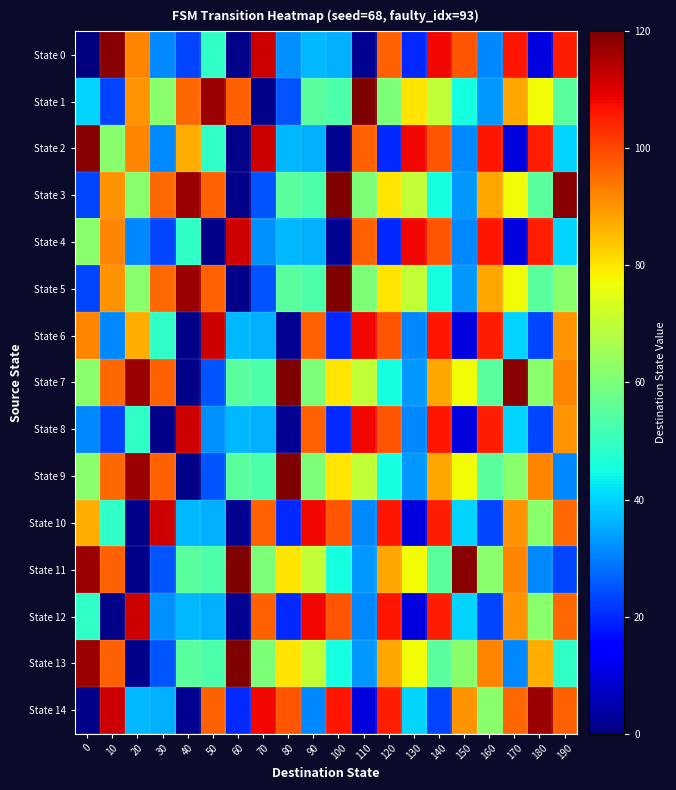

Reading right to left, transcribe all the data shown in this chart.

State 0: 190=105	180=10	170=106	160=31	150=98	140=108	130=20	120=97	110=2	100=36	90=37	80=32	70=112	60=1	50=49	40=23	30=31	20=92	10=119	0=0
State 1: 190=55	180=77	170=88	160=33	150=45	140=70	130=80	120=60	110=120	100=53	90=55	80=25	70=1	60=97	50=117	40=96	30=62	20=90	10=23	0=40
State 2: 190=40	180=105	170=10	160=106	150=31	140=98	130=108	120=20	110=97	100=2	90=36	80=37	70=112	60=1	50=49	40=87	30=31	20=92	10=62	0=119
State 3: 190=119	180=55	170=77	160=88	150=33	140=45	130=70	120=80	110=60	100=120	90=53	80=55	70=25	60=1	50=97	40=117	30=96	20=62	10=90	0=23
State 4: 190=40	180=105	170=10	160=106	150=31	140=98	130=108	120=20	110=97	100=2	90=36	80=37	70=32	60=112	50=1	40=49	30=23	20=31	10=92	0=62
State 5: 190=62	180=55	170=77	160=88	150=33	140=45	130=70	120=80	110=60	100=120	90=53	80=55	70=25	60=1	50=97	40=117	30=96	20=62	10=90	0=23
State 6: 190=90	180=23	170=40	160=105	150=10	140=106	130=31	120=98	110=108	100=20	90=97	80=2	70=36	60=37	50=112	40=1	30=49	20=87	10=31	0=92
State 7: 190=92	180=62	170=119	160=55	150=77	140=88	130=33	120=45	110=70	100=80	90=60	80=120	70=53	60=55	50=25	40=1	30=97	20=117	10=96	0=62
State 8: 190=90	180=23	170=40	160=105	150=10	140=106	130=31	120=98	110=108	100=20	90=97	80=2	70=36	60=37	50=32	40=112	30=1	20=49	10=23	0=31
State 9: 190=31	180=92	170=62	160=55	150=77	140=88	130=33	120=45	110=70	100=80	90=60	80=120	70=53	60=55	50=25	40=1	30=97	20=117	10=96	0=62
State 10: 190=96	180=62	170=90	160=23	150=40	140=105	130=10	120=106	110=31	100=98	90=108	80=20	70=97	60=2	50=36	40=37	30=112	20=1	10=49	0=87
State 11: 190=23	180=31	170=92	160=62	150=119	140=55	130=77	120=88	110=33	100=45	90=70	80=80	70=60	60=120	50=53	40=55	30=25	20=1	10=97	0=117
State 12: 190=96	180=62	170=90	160=23	150=40	140=105	130=10	120=106	110=31	100=98	90=108	80=20	70=97	60=2	50=36	40=37	30=32	20=112	10=1	0=49
State 13: 190=49	180=87	170=31	160=92	150=62	140=55	130=77	120=88	110=33	100=45	90=70	80=80	70=60	60=120	50=53	40=55	30=25	20=1	10=97	0=117
State 14: 190=97	180=117	170=96	160=62	150=90	140=23	130=40	120=105	110=10	100=106	90=31	80=98	70=108	60=20	50=97	40=2	30=36	20=37	10=112	0=1